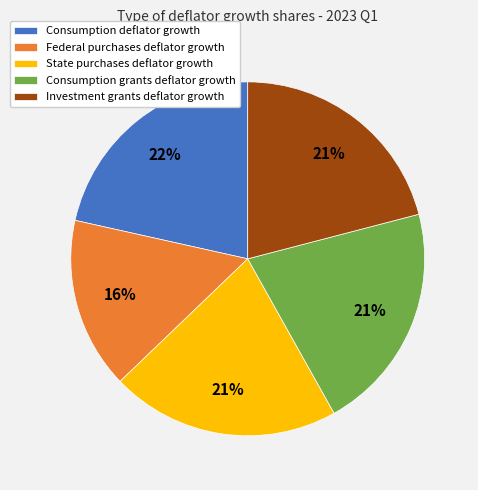

To the nearest percent, what is the average slice percentage?

20%